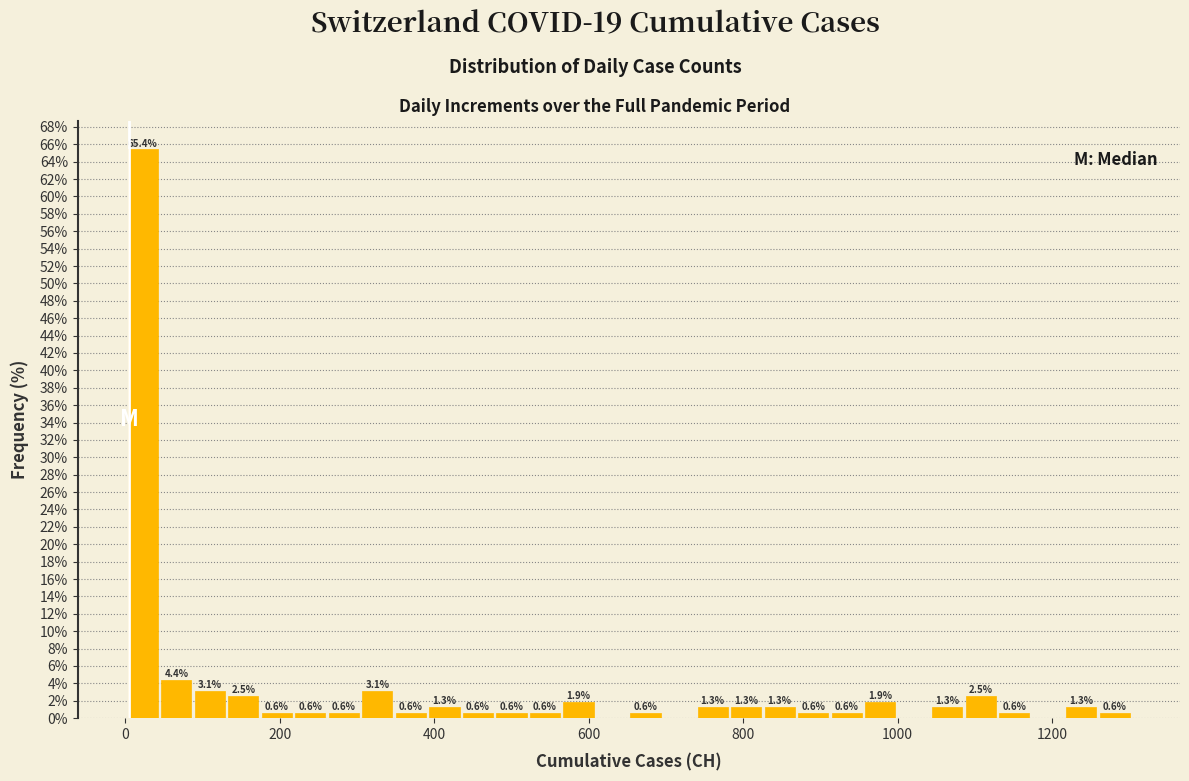

Read against the x-axis, roughly where is the centre of the tallest bar?

20